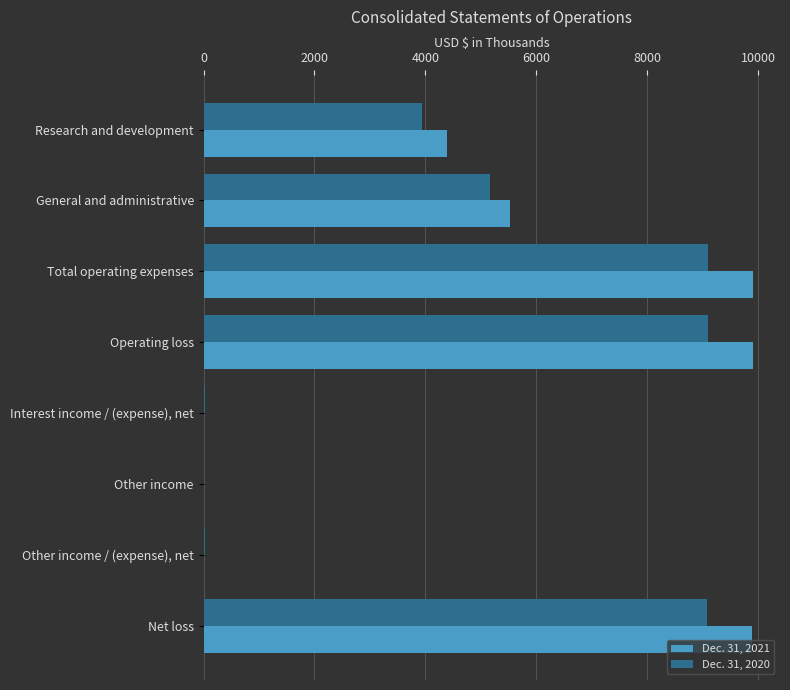

What is the maximum value shown in the chart?

9900